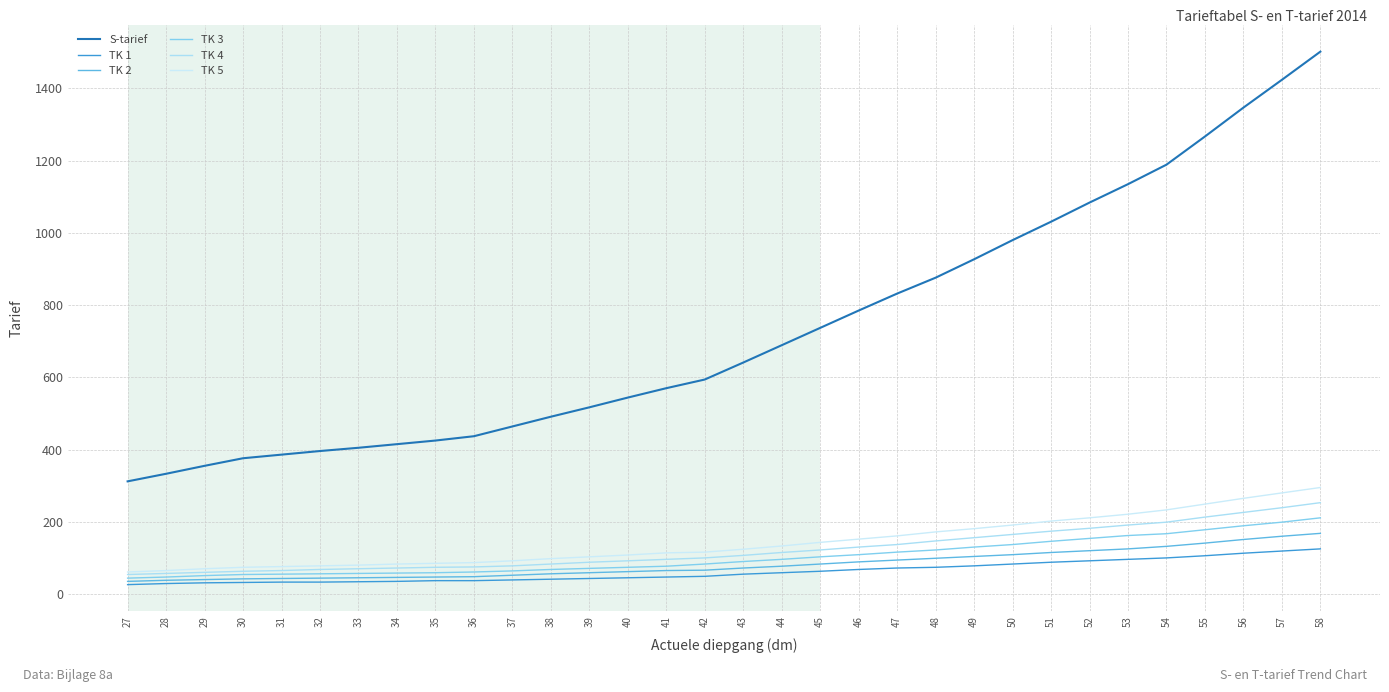

What is the average value of the TK 1 series?

62